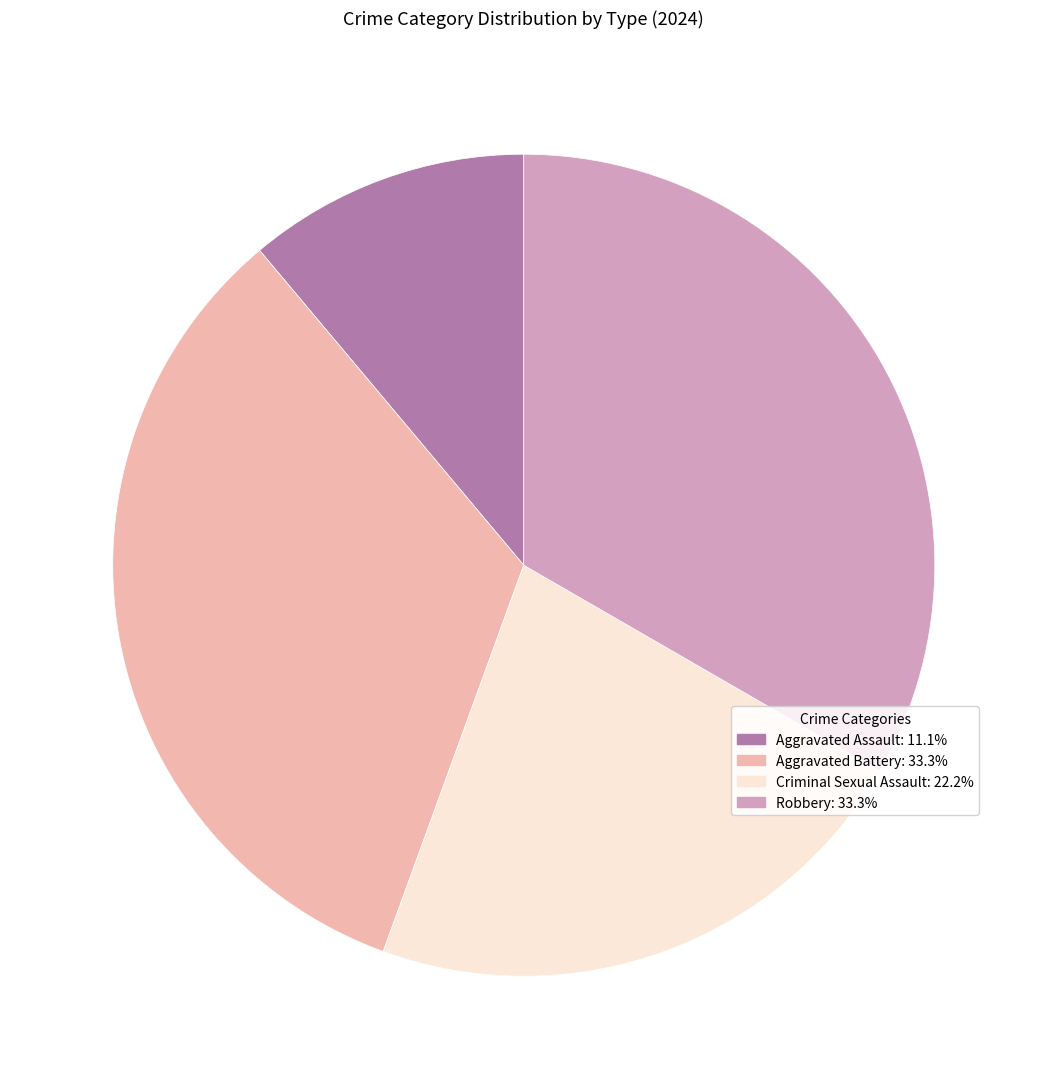

Which slice is the smallest?

Aggravated Assault